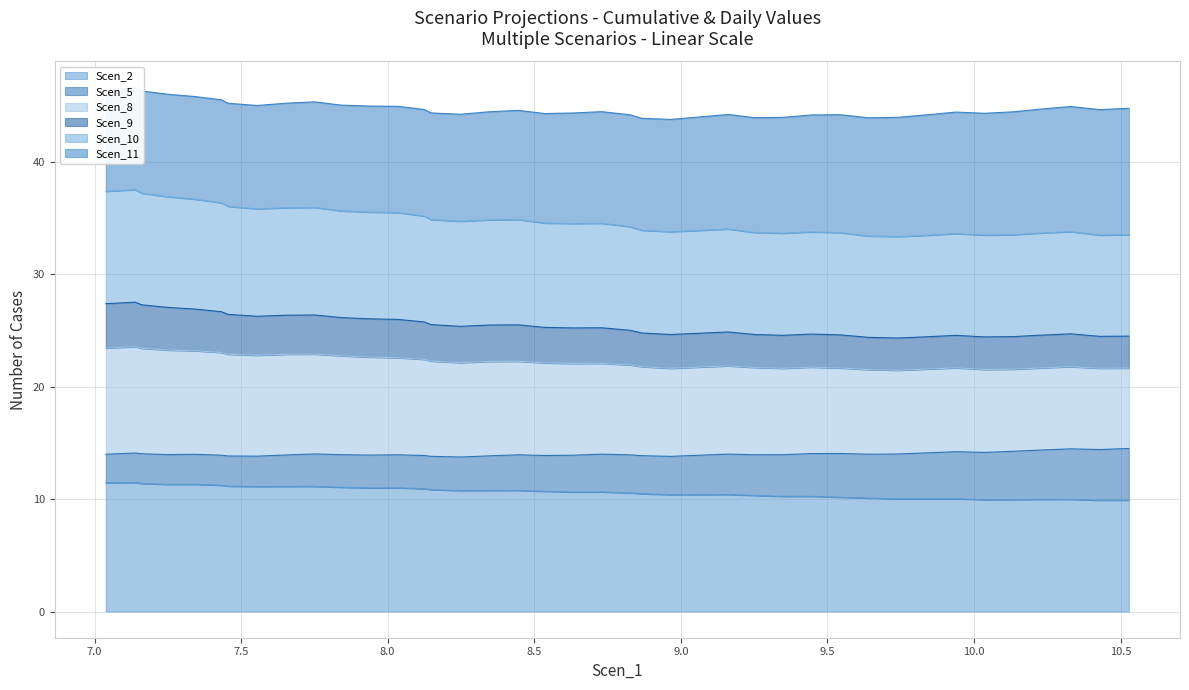

True or false: Scen_9 and Scen_10 cross at least once.

False